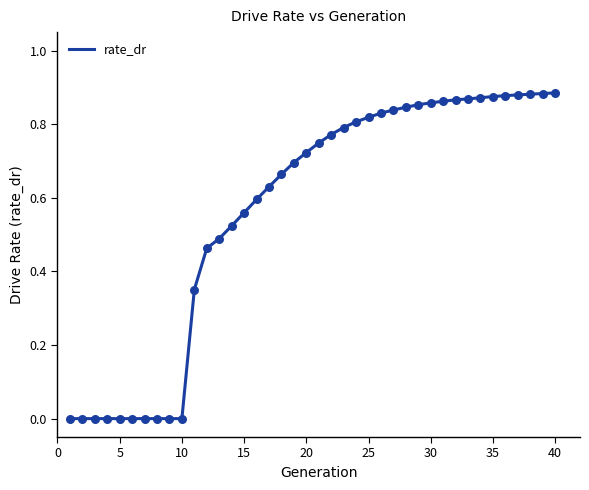

How many lines are shown in the chart?

1